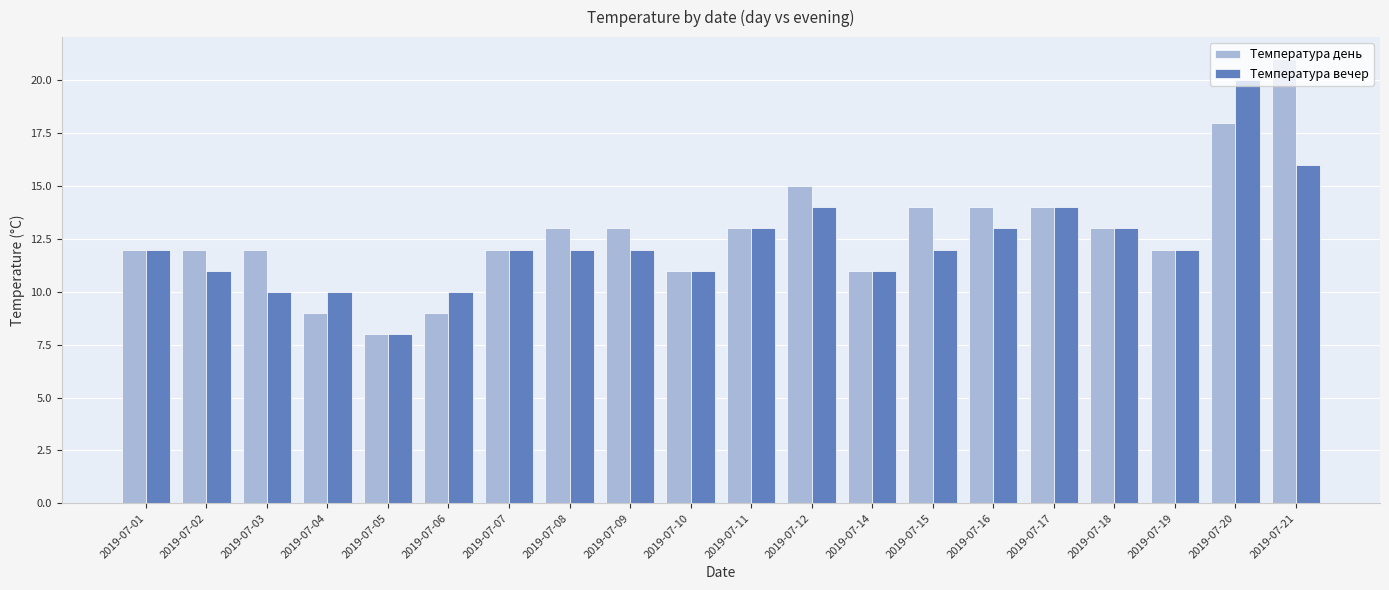

Which label corresponds to the largest value in the chart?

2019-07-21